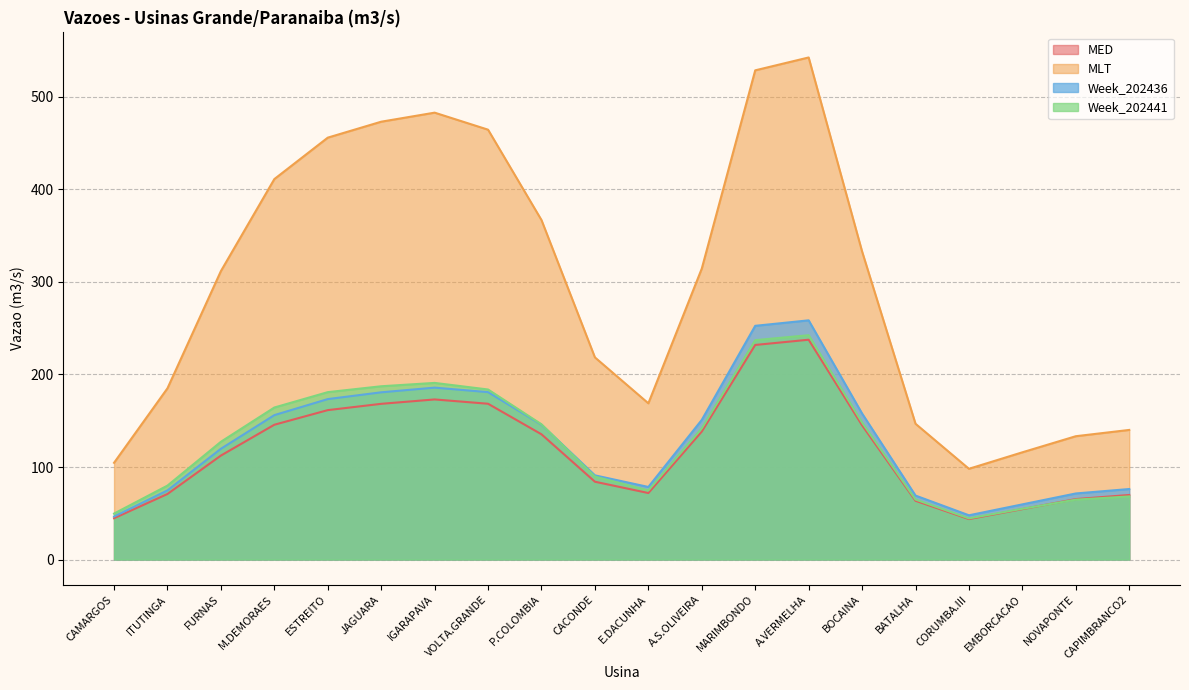

True or false: MLT and Week_202441 intersect in this chart.

False